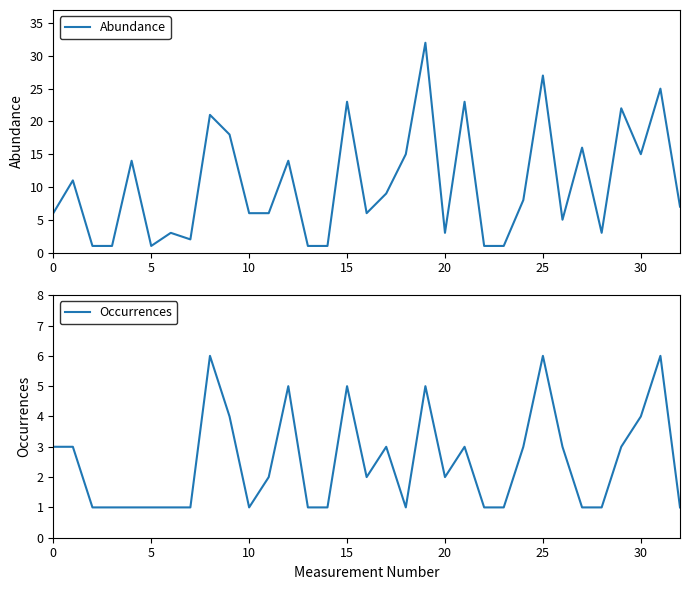

What is the average value of the Occurrences series?

3